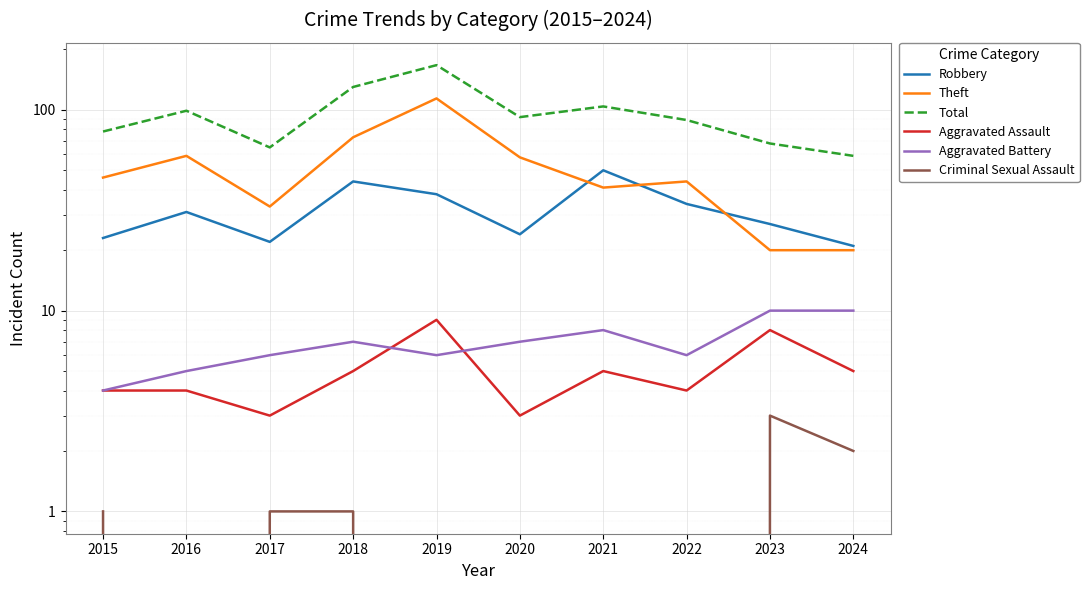

True or false: Aggravated Assault has a value of 2 at 2021.

False